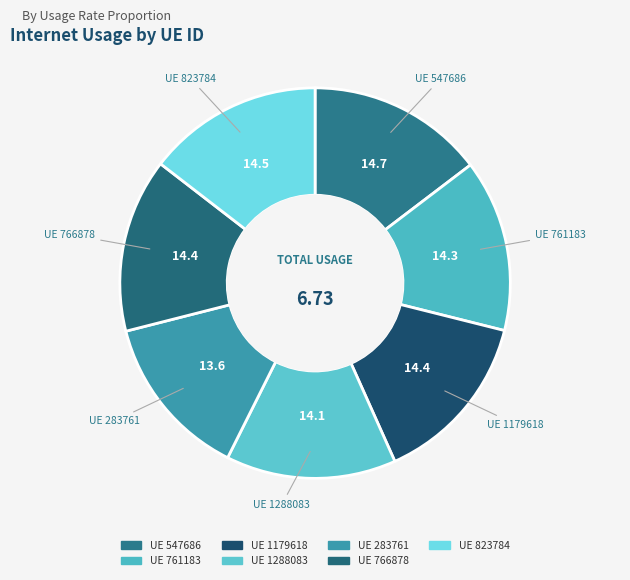

How many slices are in this pie chart?

7